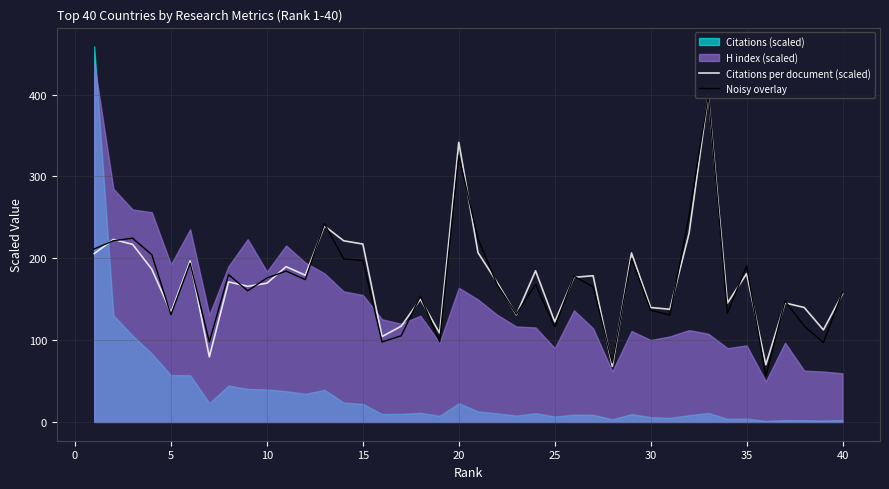

Is it true that Citations per document (scaled) equals 28.5 at 25?

False